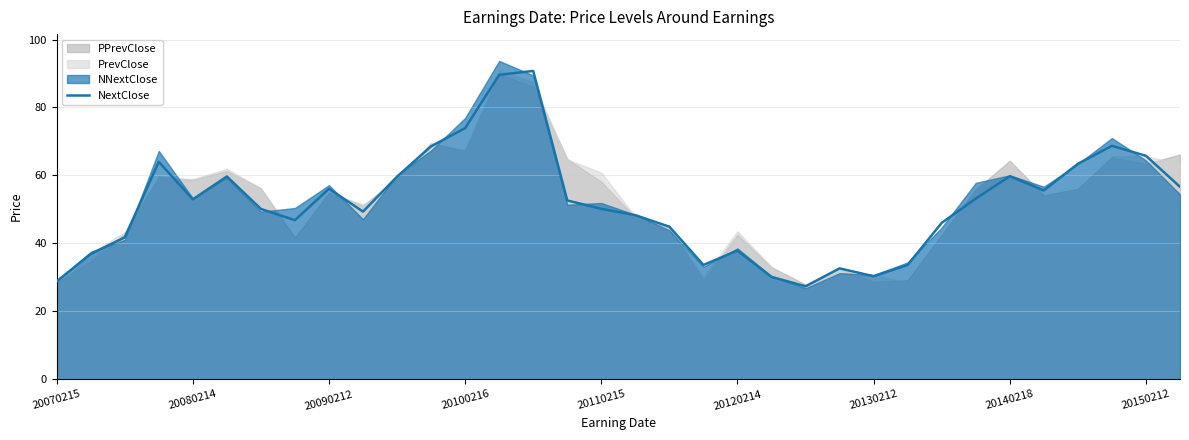

What is the change in value from 11 to 13?

+21.0